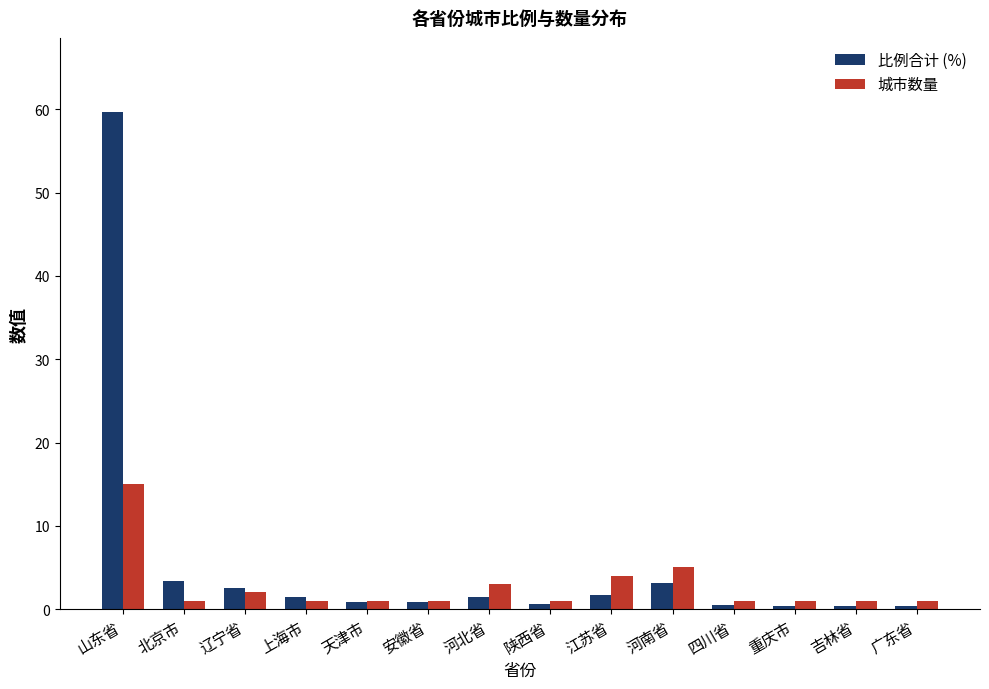

Which series has the widest spread of values?

比例合计 (%)